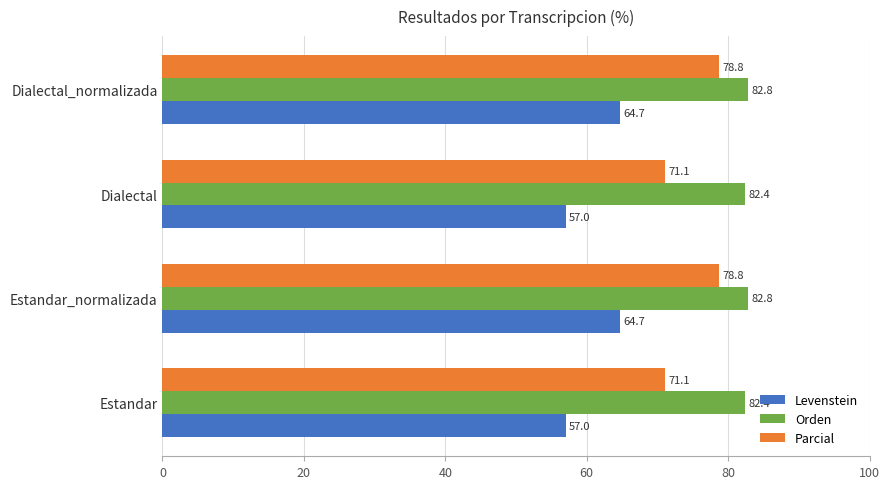

Rank the series at Estandar from lowest to highest value.

Levenstein, Parcial, Orden